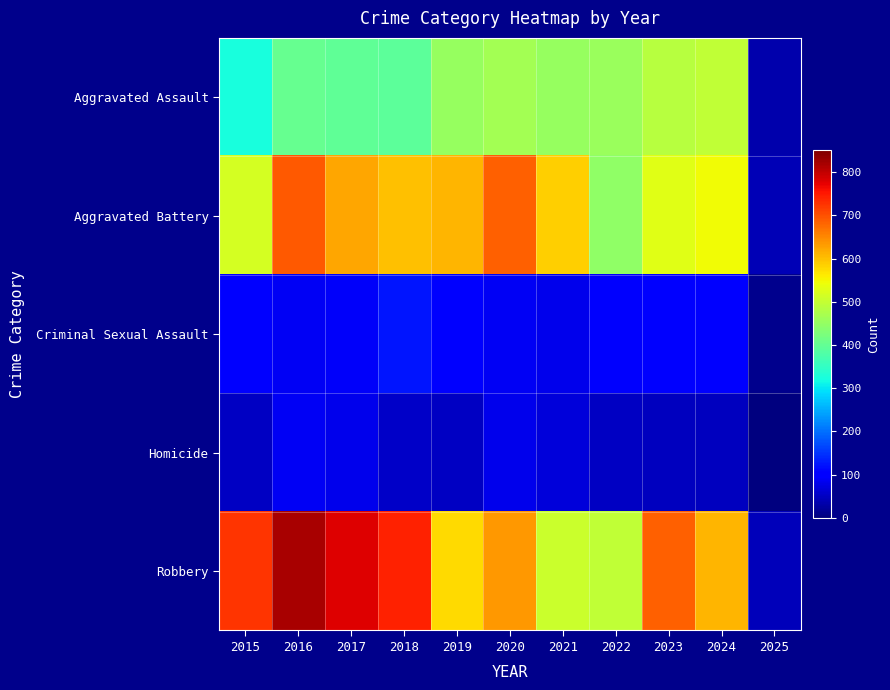

Which has a higher value, 2023 or 2015?

2023